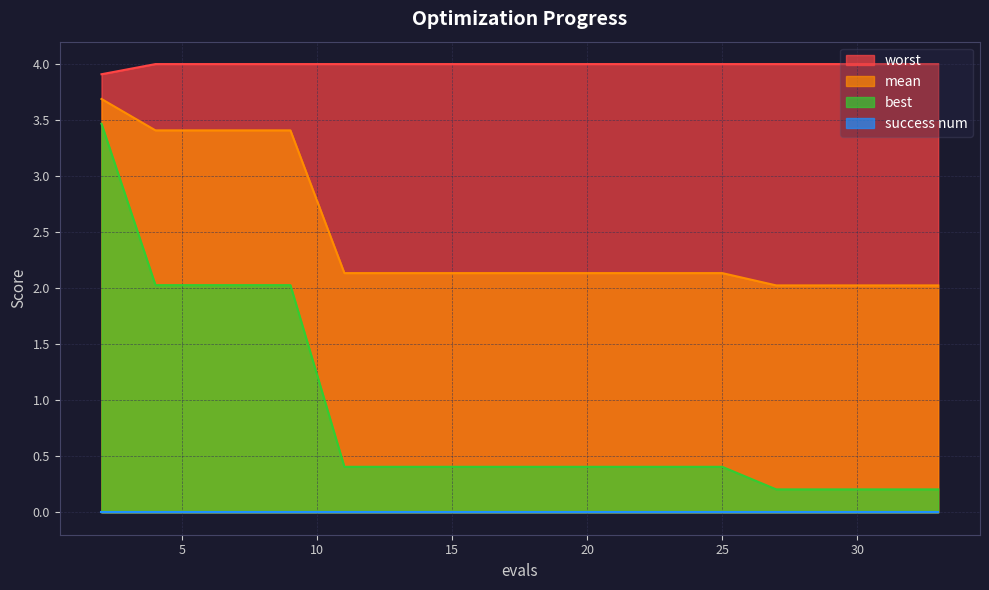

True or false: mean and worst cross at least once.

False